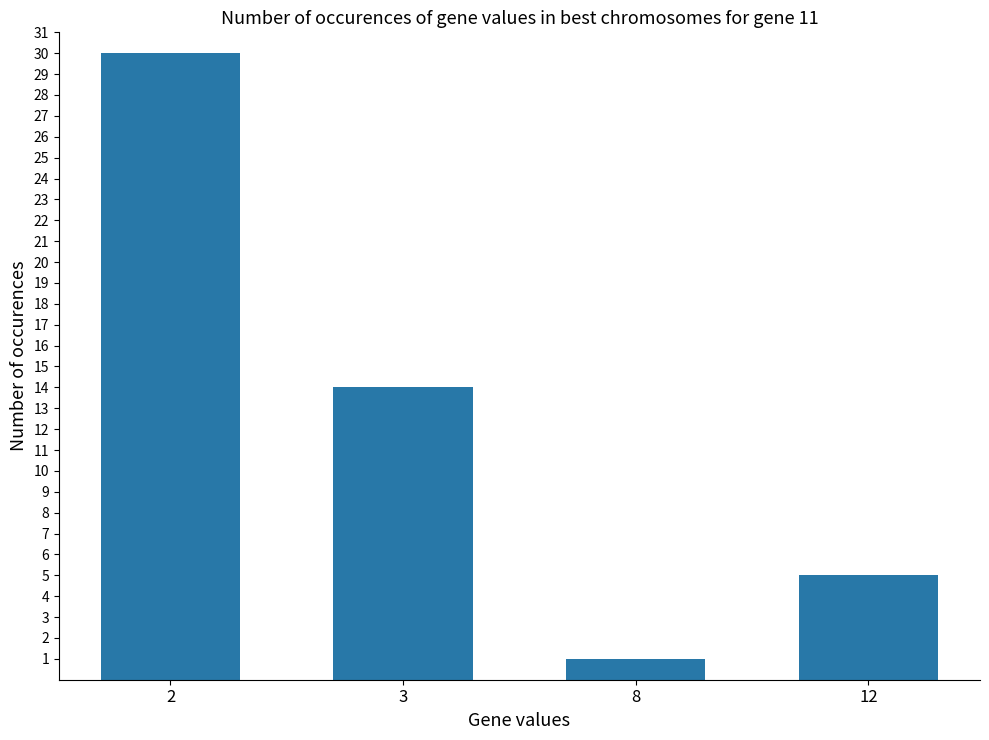

What is the difference between the maximum and minimum values?

29